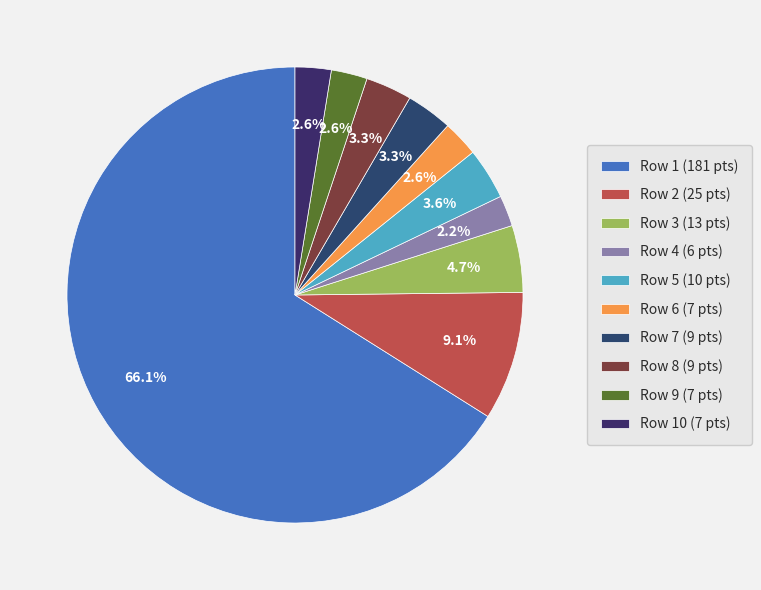

To the nearest percent, what is the average slice percentage?

10%